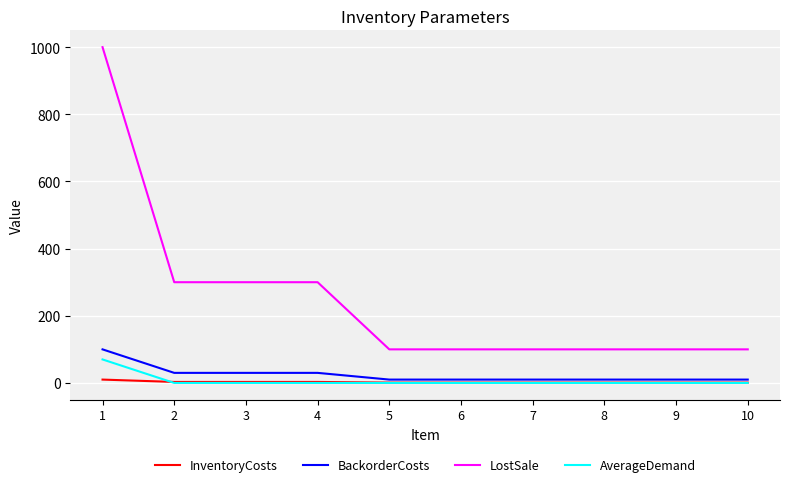

True or false: BackorderCosts and InventoryCosts intersect in this chart.

False